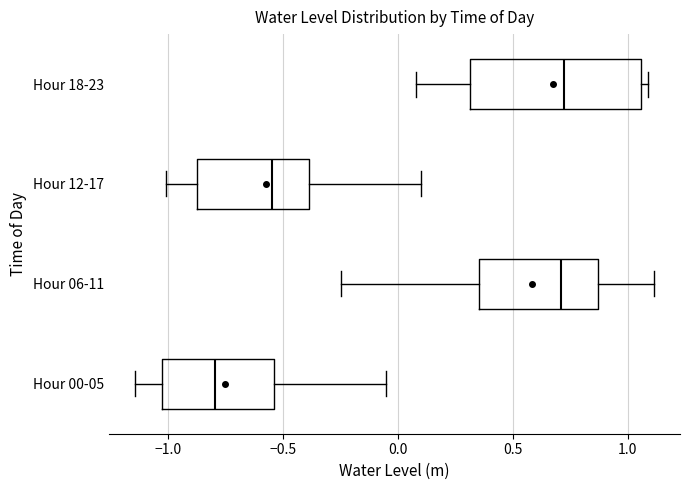

Where is the right edge of the box for Hour 12-17 on the x-axis? The values are not printed on the chart, so give them approximately, as read against the axis.

-0.40